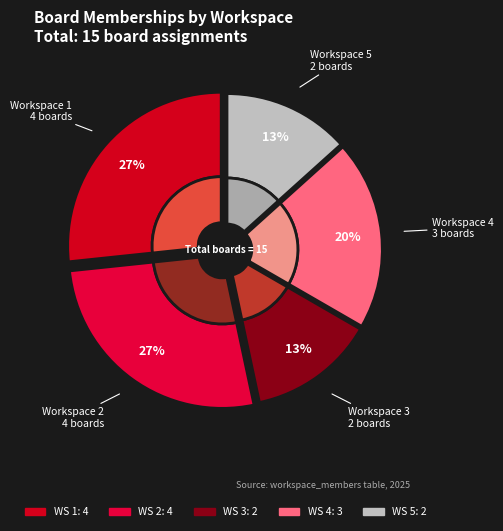

Which slice is the smallest?

Workspace 3